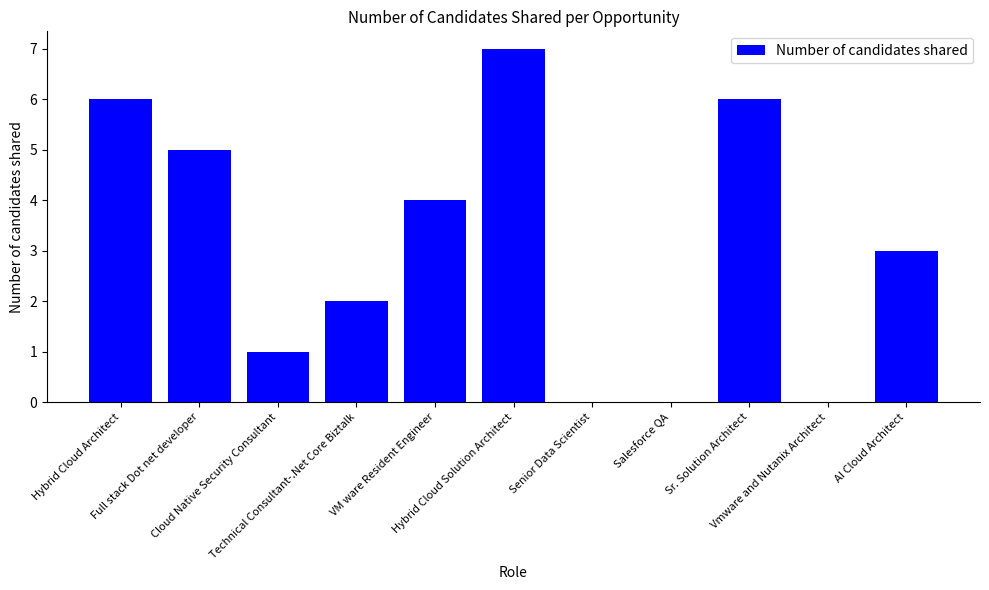

What is the sum of all values?

34